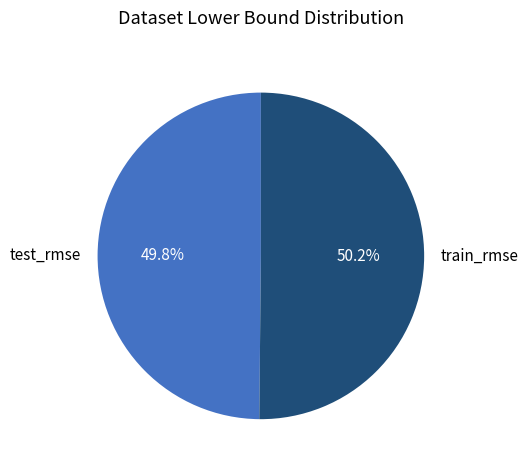

Count the number of slices in the pie.

2